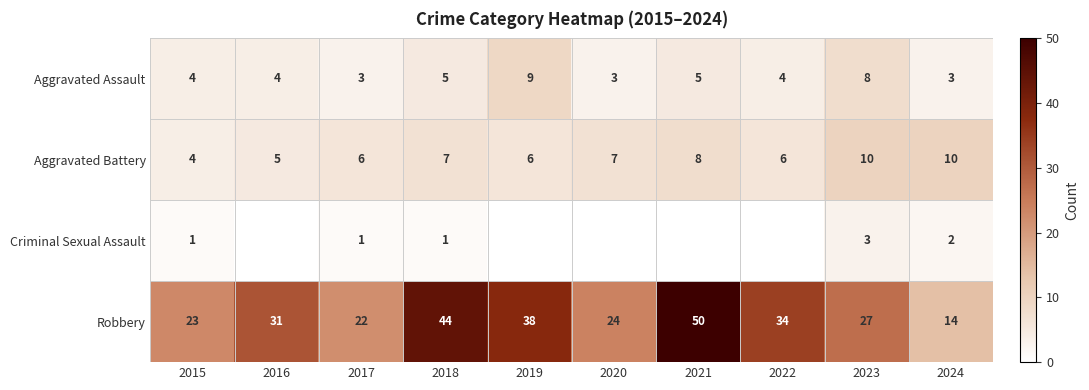

Between 2018 and 2017, which is larger?

2018